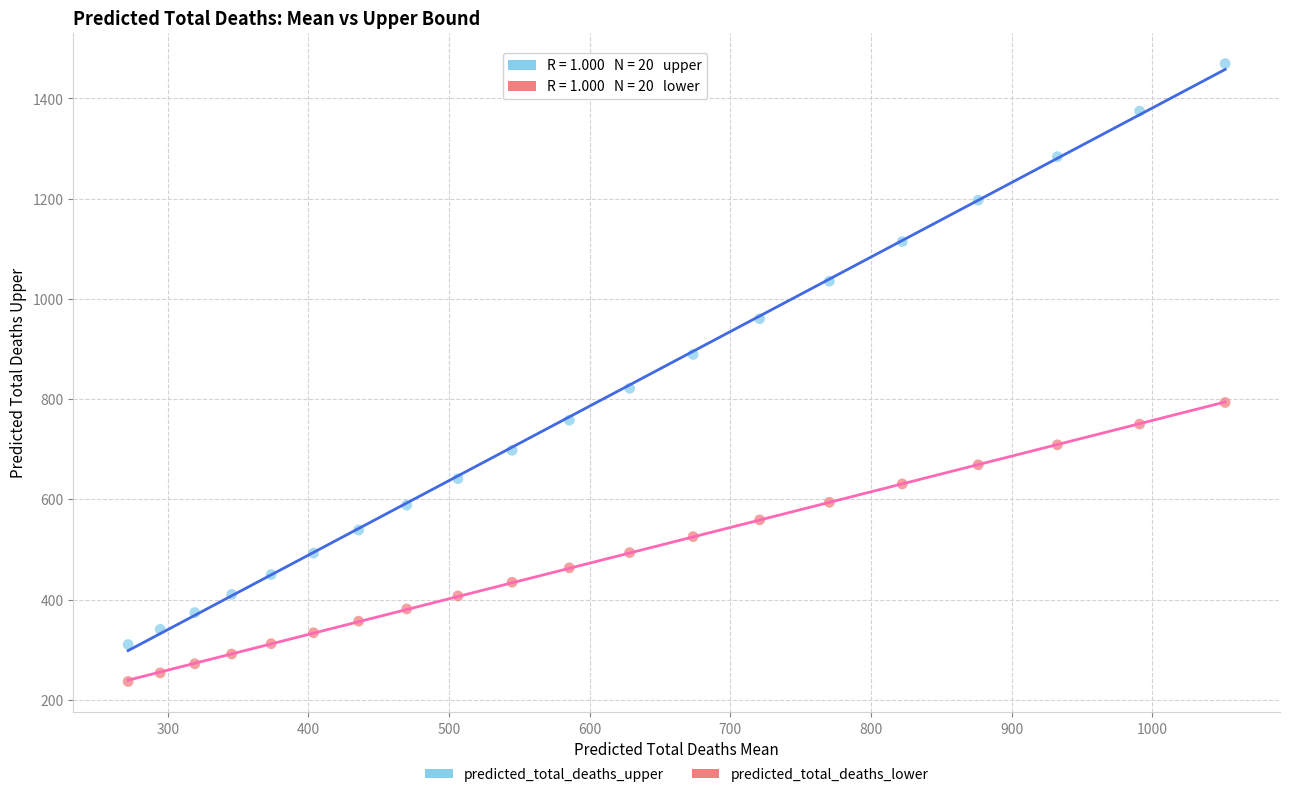

What are all the series names shown in the legend?

predicted_total_deaths_upper, predicted_total_deaths_lower